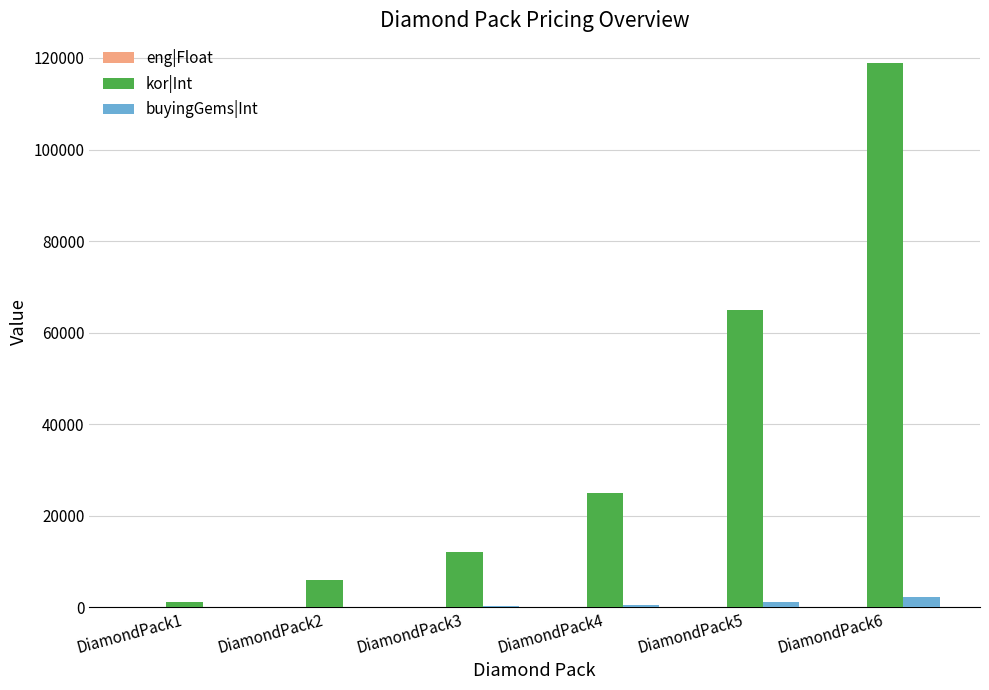

Which category has the highest value across all series?

DiamondPack6